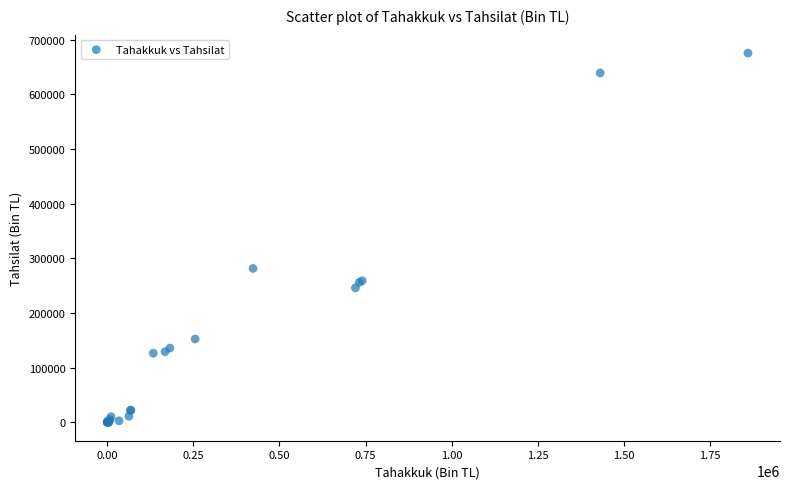

What Y value in the scatter plot is closest to 337820?

281537